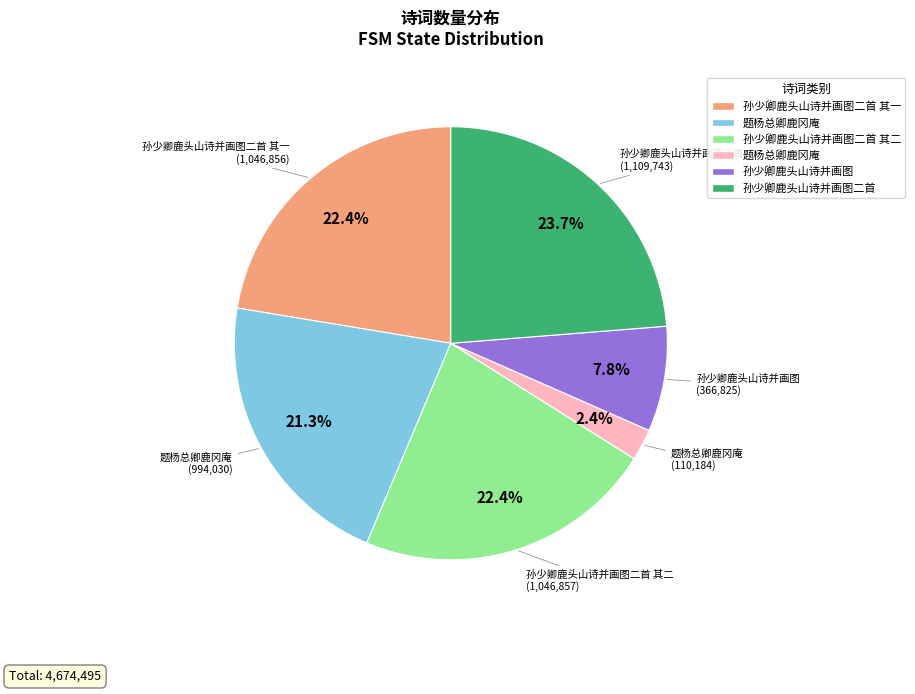

Is there a majority slice in this chart?

No